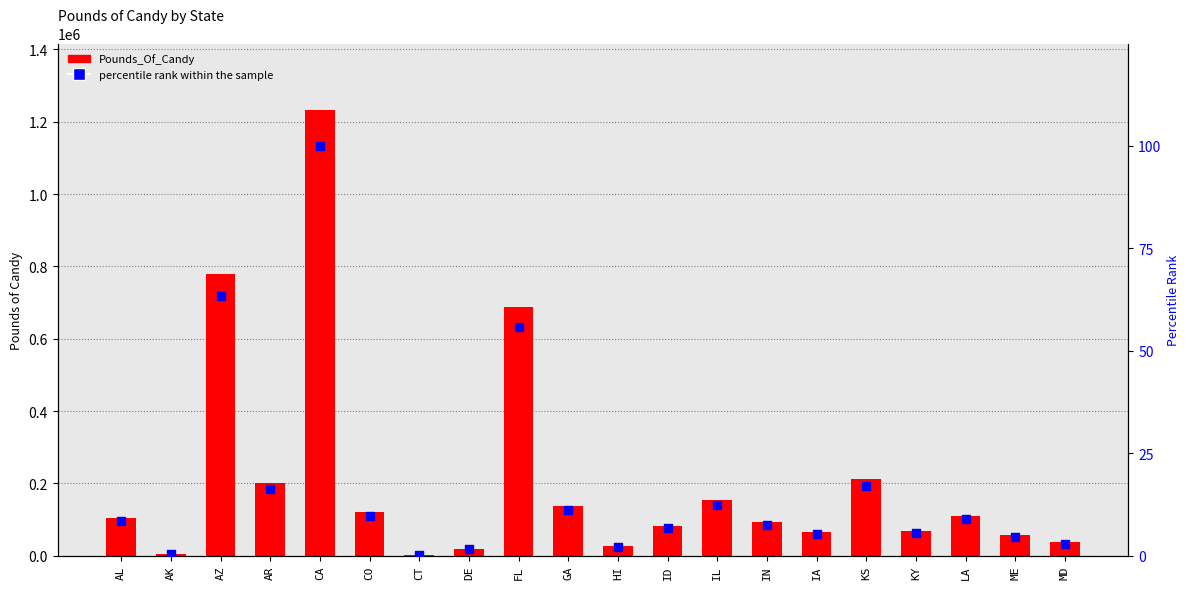

Which series has the widest spread of Y values?

Pounds_Of_Candy